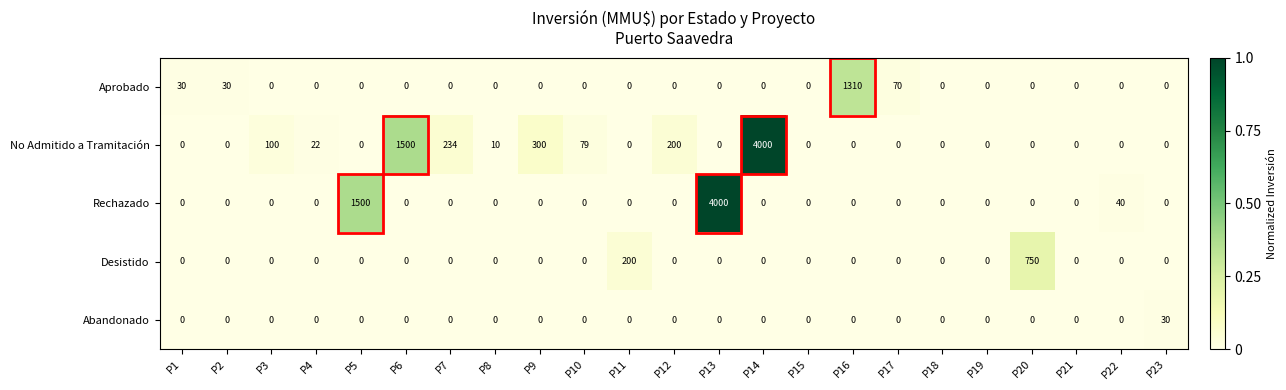

What is the difference between the highest and lowest values at P13?

4000